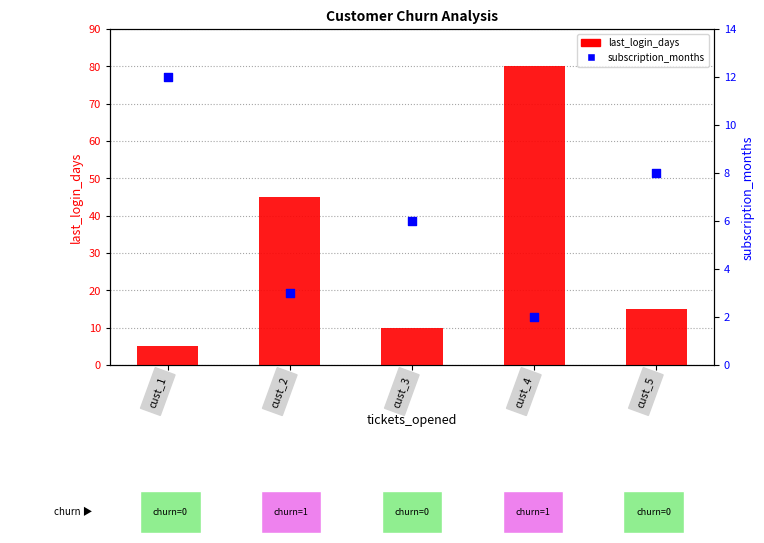

What are all the series names shown in the legend?

last_login_days, subscription_months